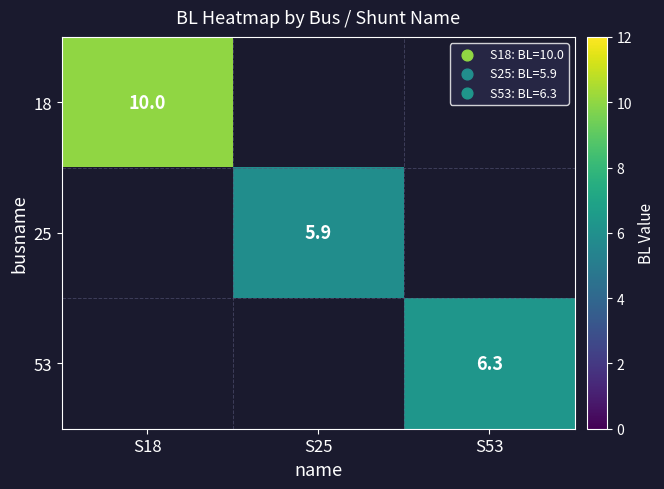

The value of 18 at S18 is 10.0. True or false?

True